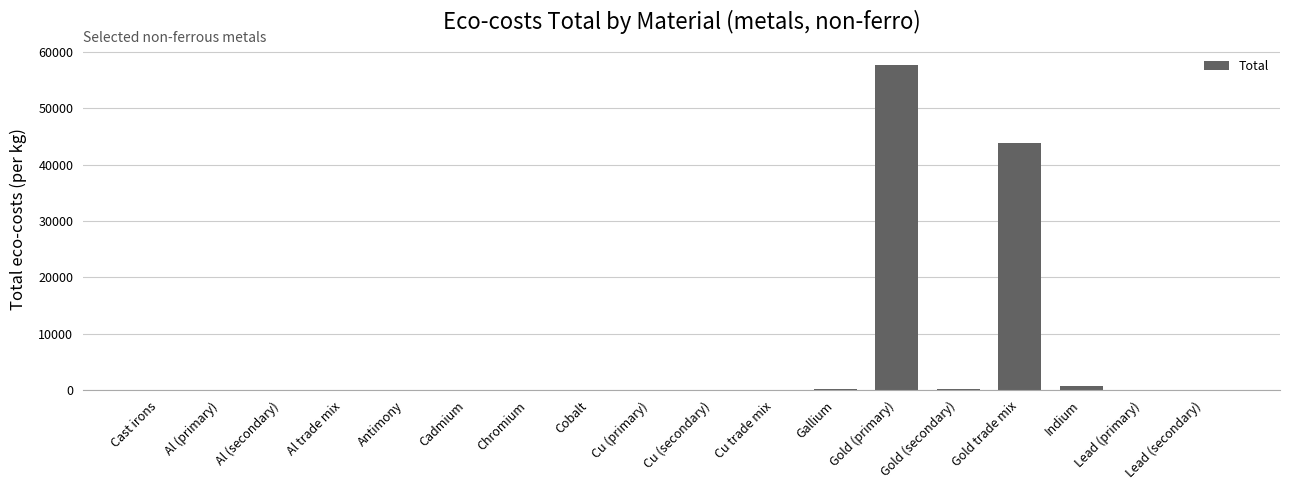

Which category has the highest value across all series?

Gold (primary)